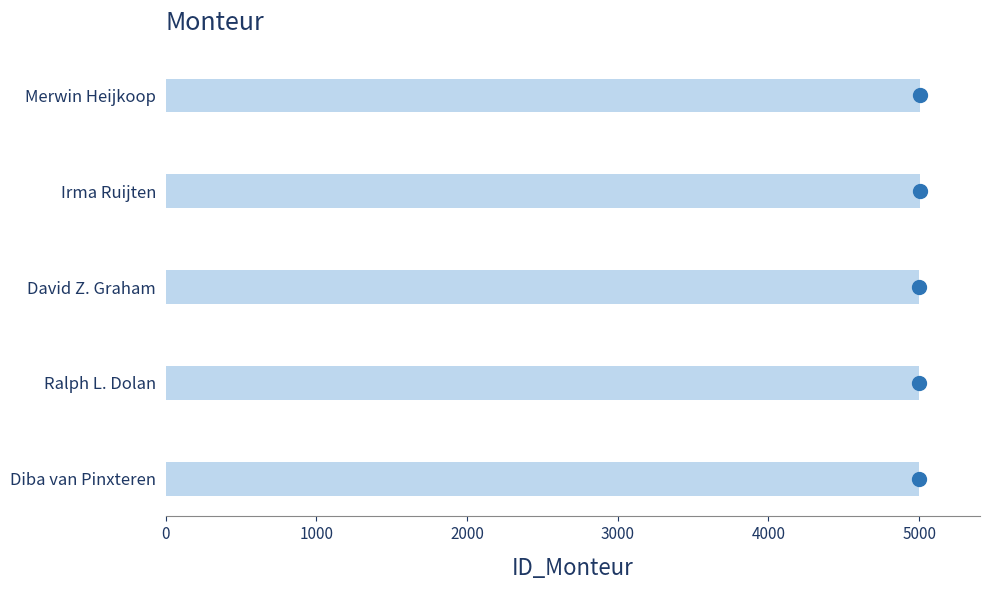

What position from the left is Ralph L. Dolan?

2